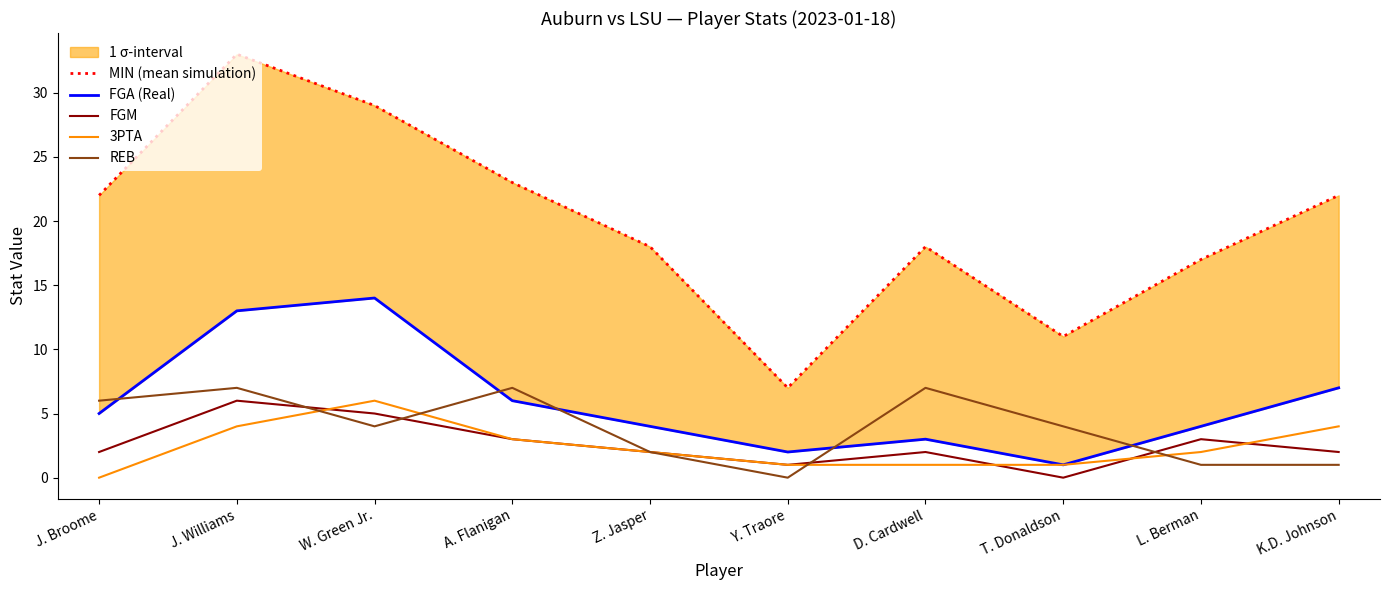

Rank the categories by MIN (mean simulation) value from highest to lowest.

J. Williams, W. Green Jr., A. Flanigan, J. Broome, K.D. Johnson, Z. Jasper, D. Cardwell, L. Berman, T. Donaldson, Y. Traore